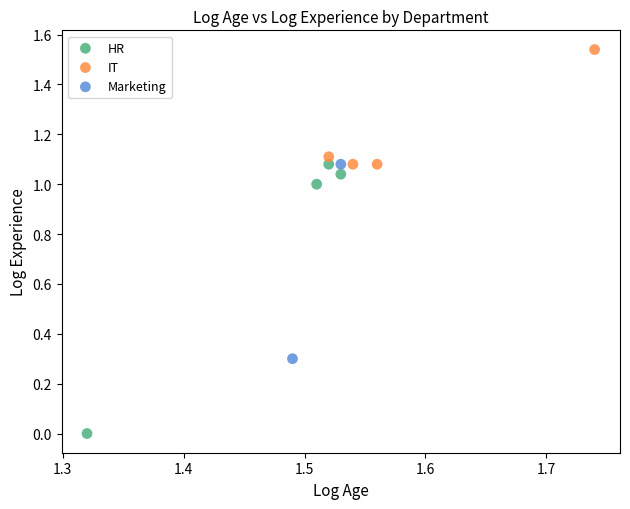

Which series contains the highest Y value?

IT